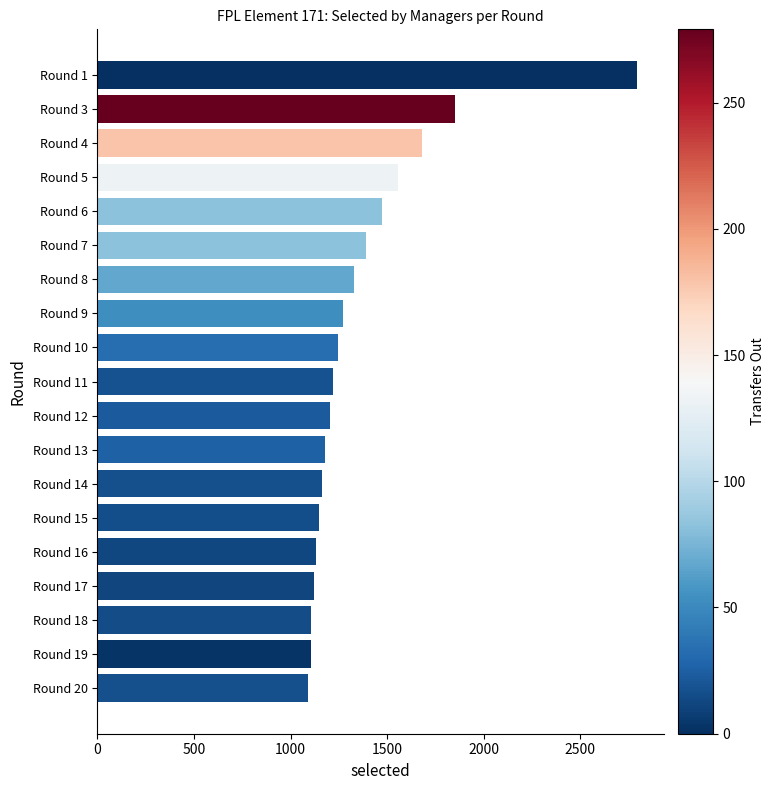

Are the bars horizontal?

Yes